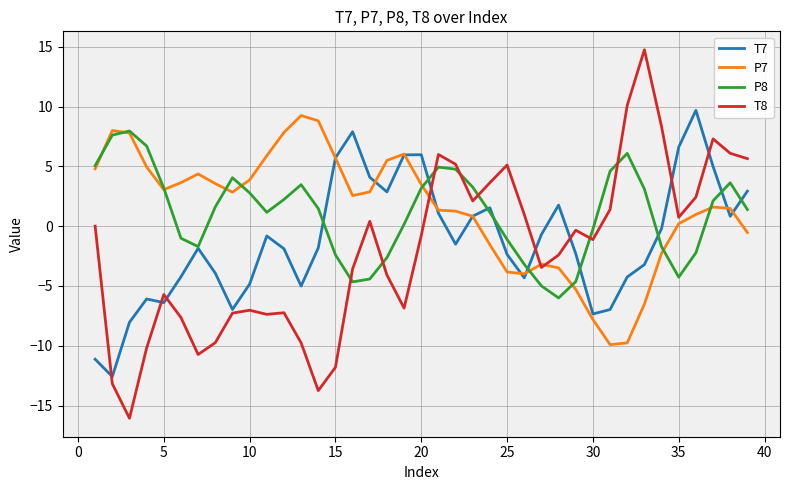

Which series has the largest range (max minus min)?

T8